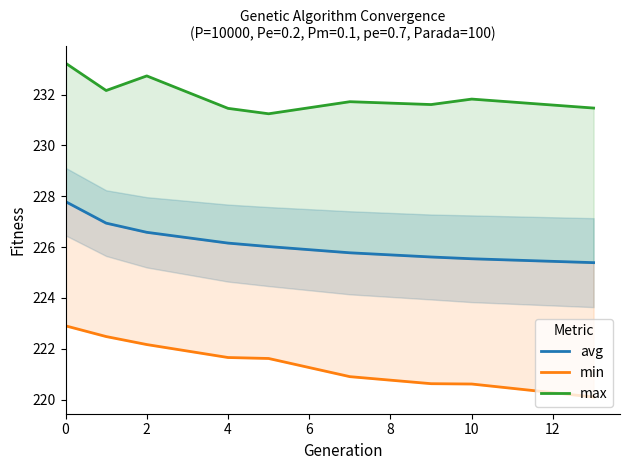

True or false: avg has more than 1 interior local peaks.

False